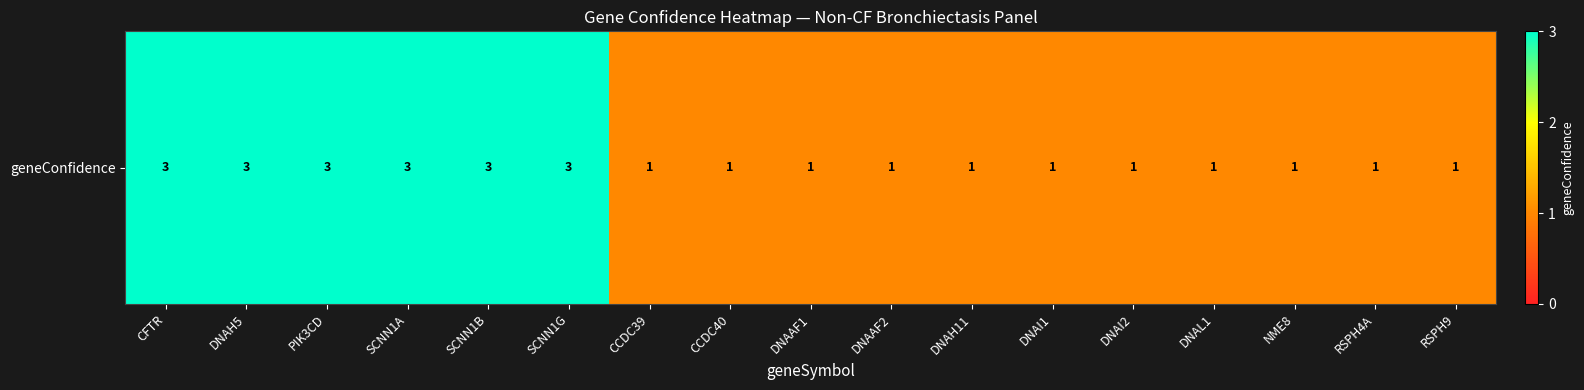

How many categories are shown in the chart?

17